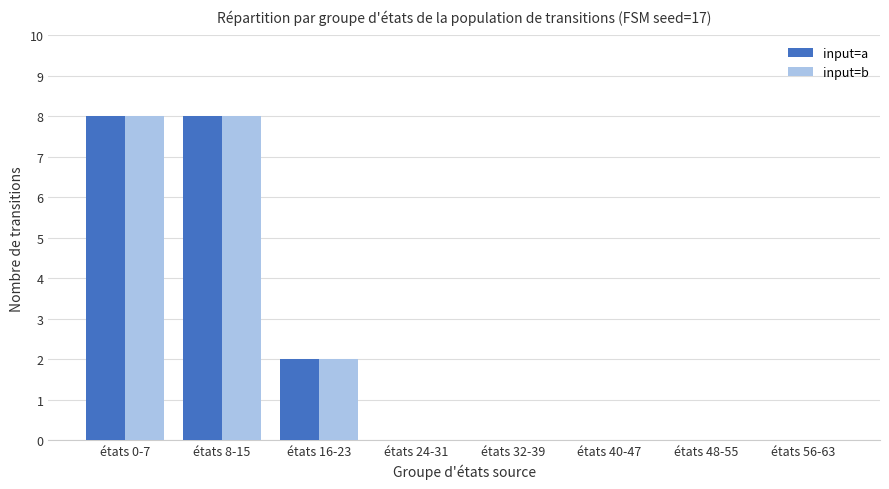

Reading left to right, what are all the values shown in this chart?

input=a: états 0-7=8	états 8-15=8	états 16-23=2	états 24-31=0	états 32-39=0	états 40-47=0	états 48-55=0	états 56-63=0
input=b: états 0-7=8	états 8-15=8	états 16-23=2	états 24-31=0	états 32-39=0	états 40-47=0	états 48-55=0	états 56-63=0